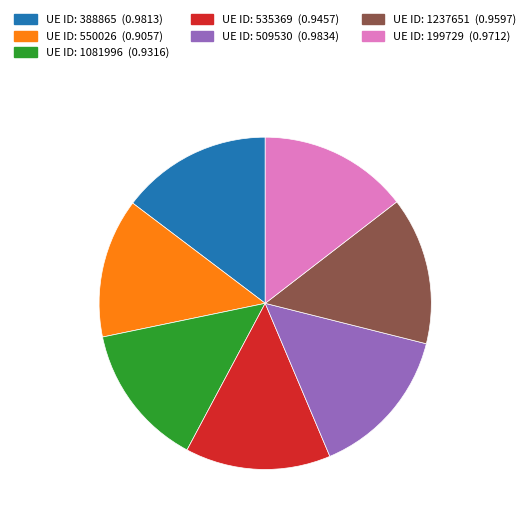

Is there any slice that represents more than half of the pie?

No